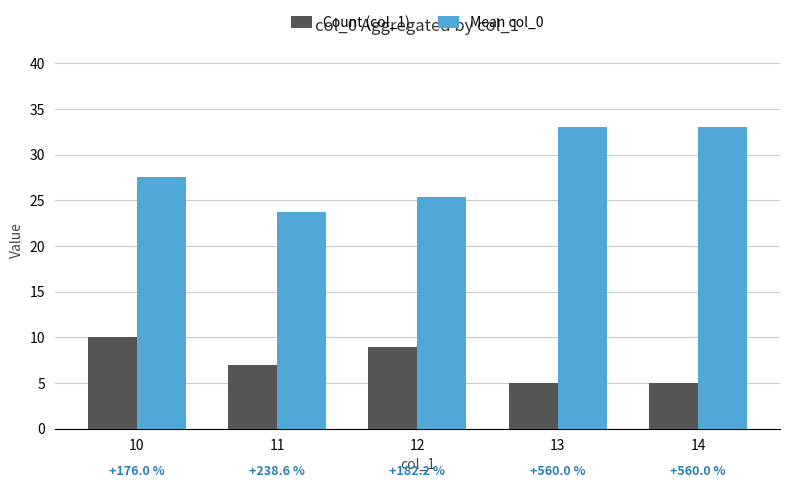

Are the bars horizontal?

No